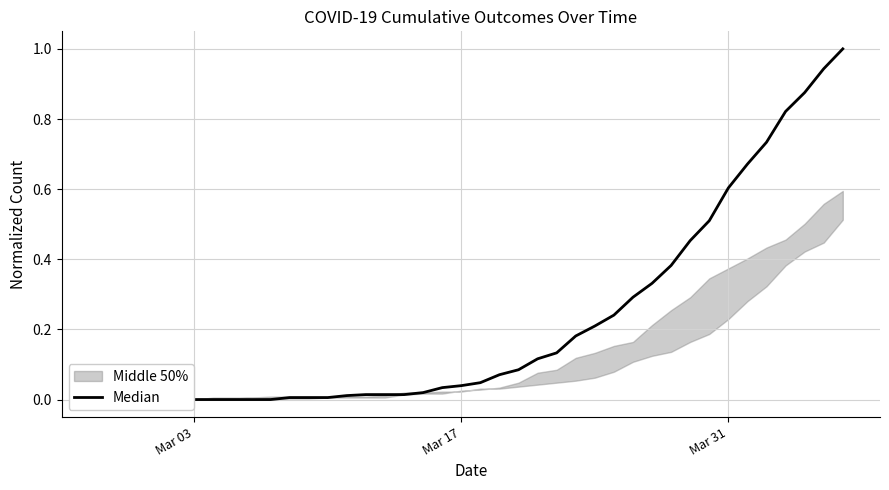

What is the maximum value shown in the chart?

1.0